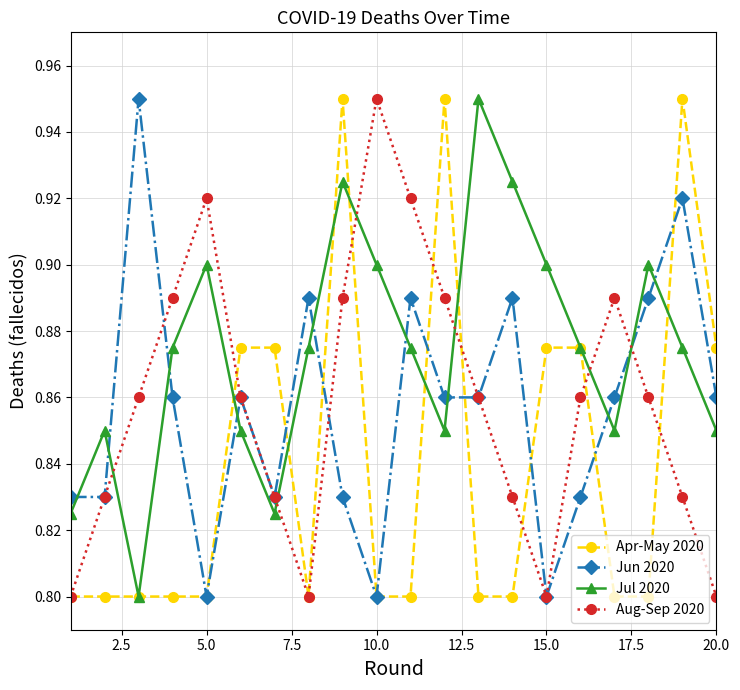

True or false: Jul 2020 has more than 2 interior local peaks.

True